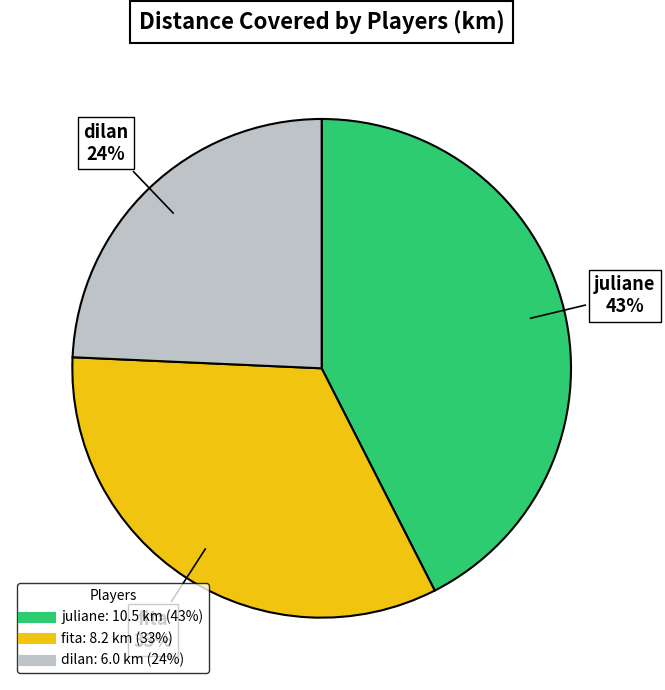

To the nearest percent, what is the difference between the fita and dilan slice percentages?

9%